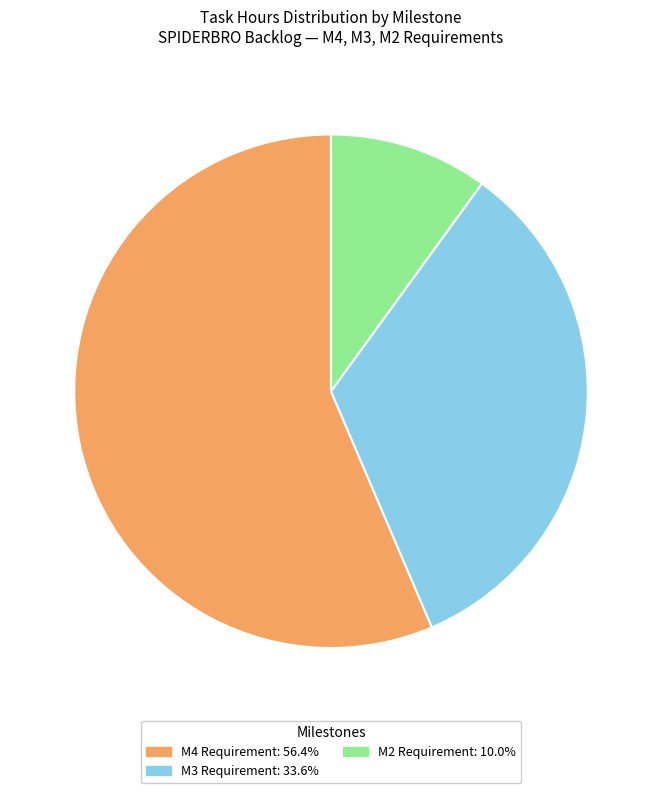

How many segments does this pie chart have?

3